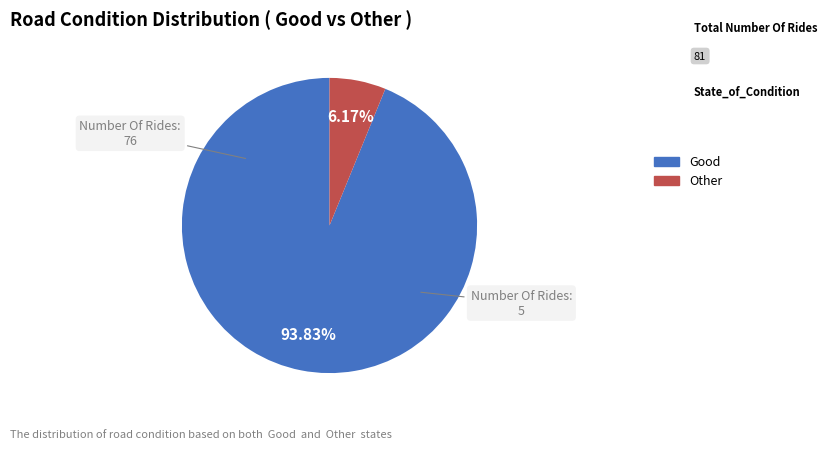

To the nearest percent, what is the difference between the largest and smallest slice percentages?

88%